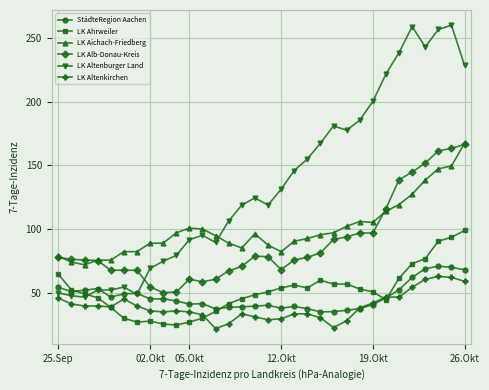

What is the value of the LK Aichach-Friedberg point at the 19th from the left?

90.4